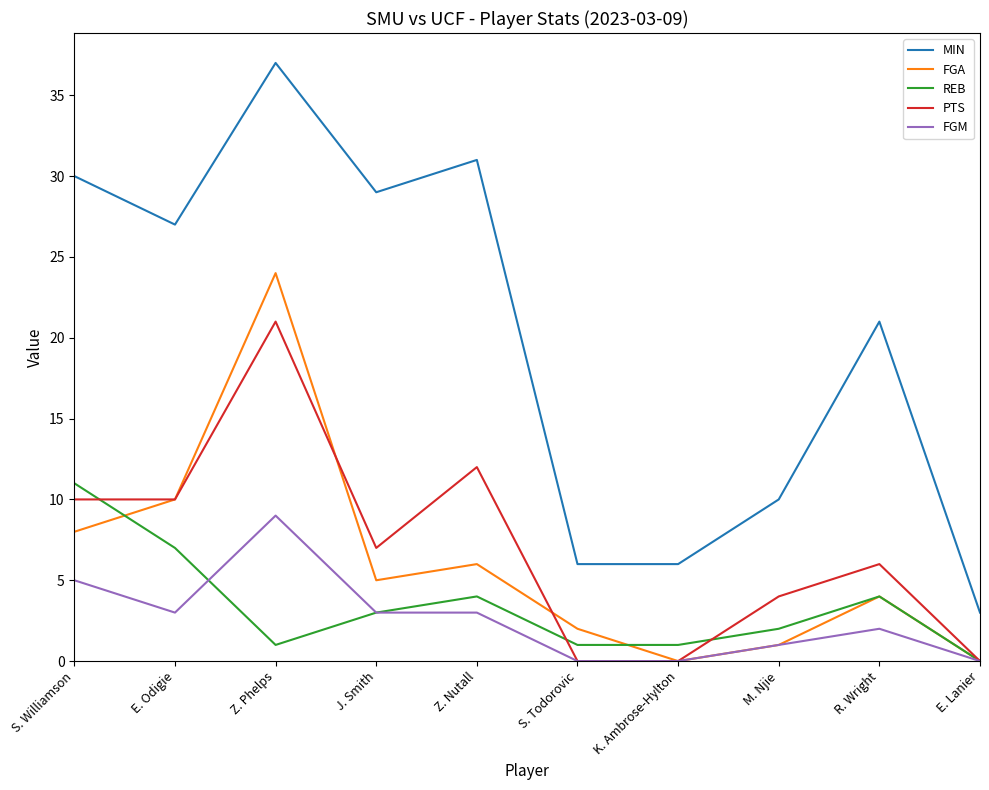

What is the sum of the PTS values at E. Odigie and S. Williamson?

20